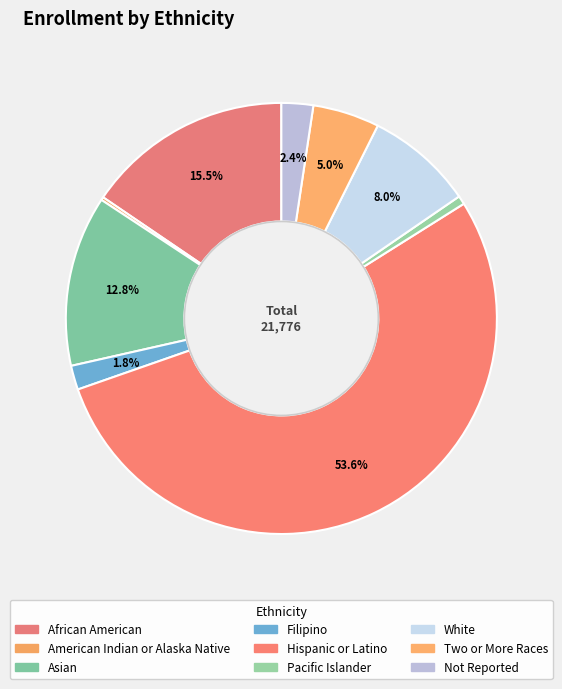

What is the majority slice?

Hispanic or Latino